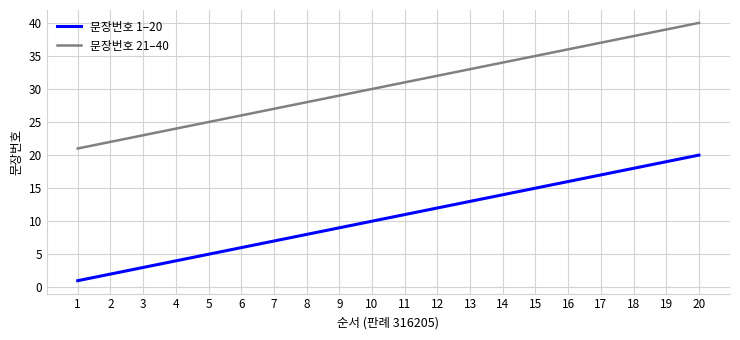

Does the chart have visible grid lines?

Yes